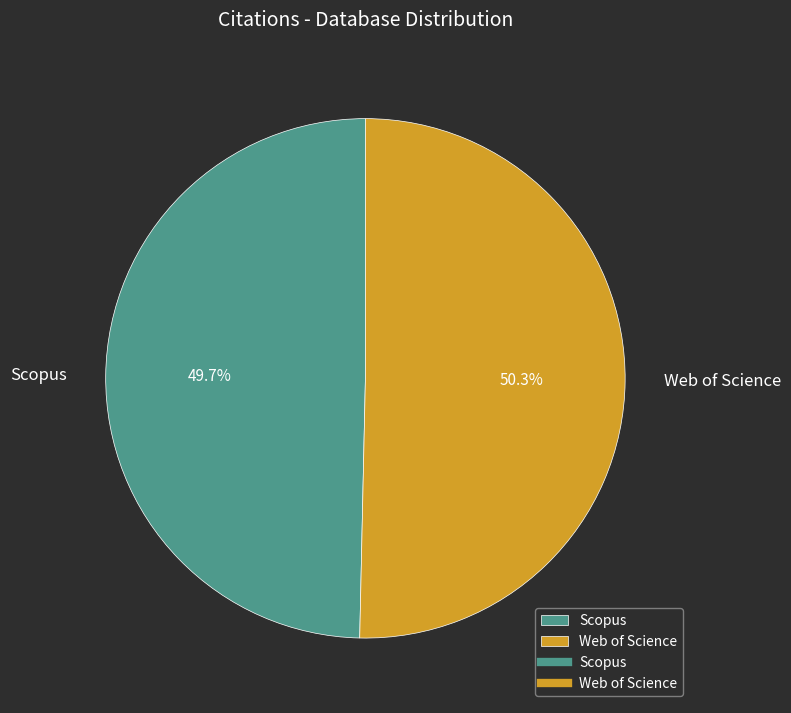

What percentage is NOT represented by Web of Science?

49.7%